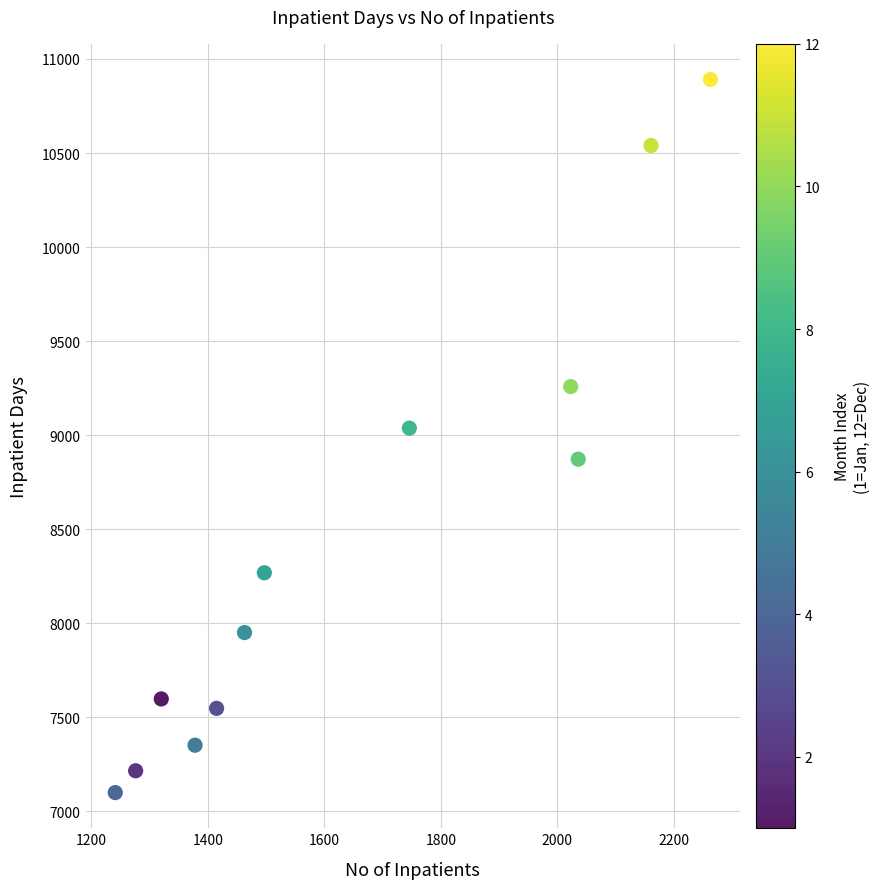

What is the range of X values (max minus min)?

1022